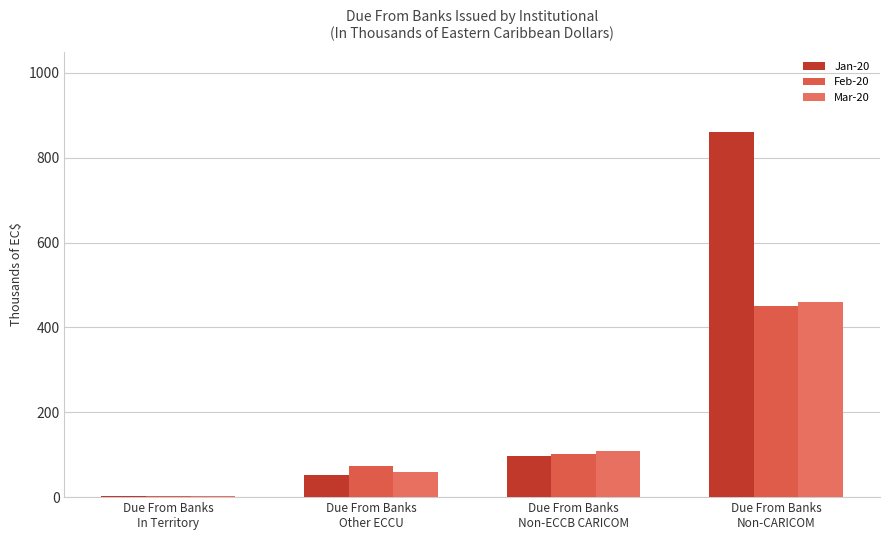

At how many categories does at least one series exceed 309?

1